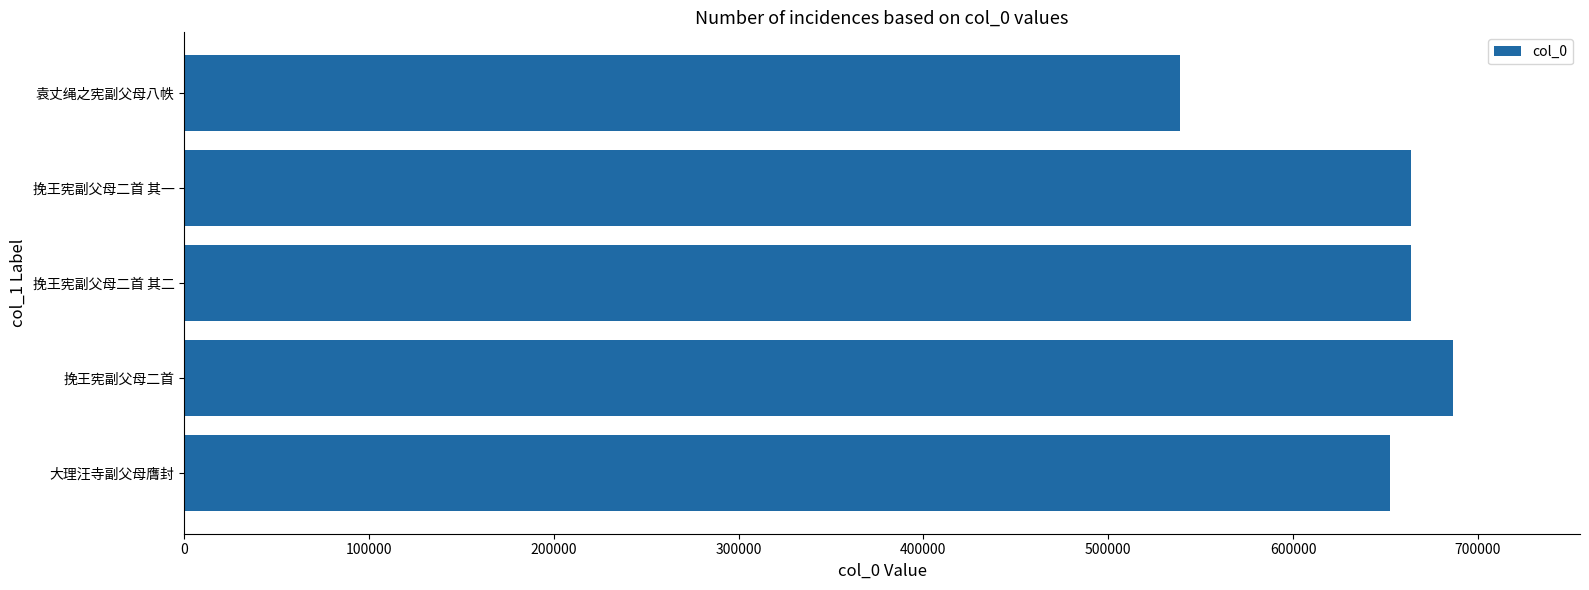

What value does the data have at 挽王宪副父母二首 其一?

663759